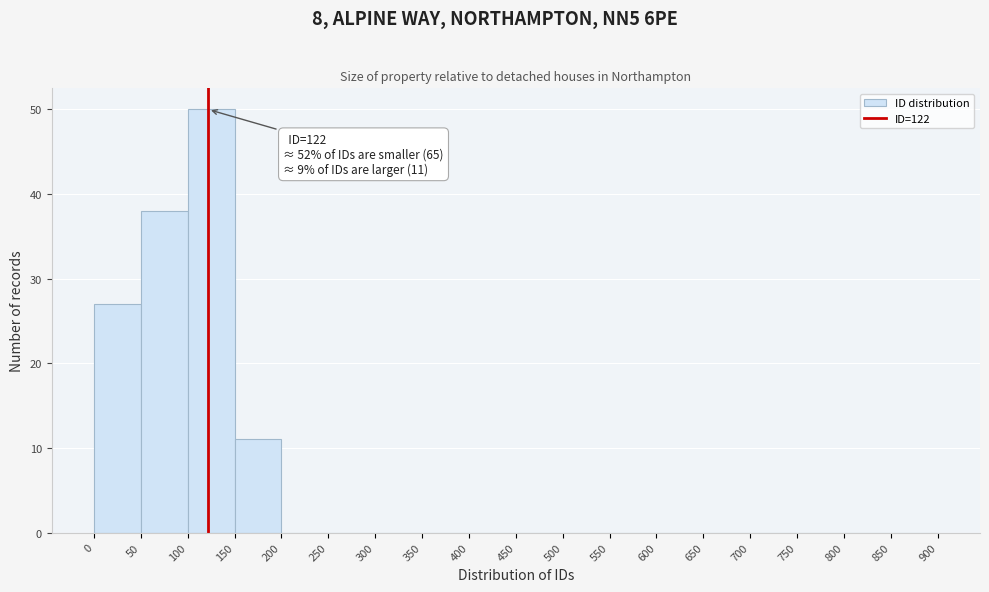

Which range on the x-axis has the tallest bar?

100 to 150